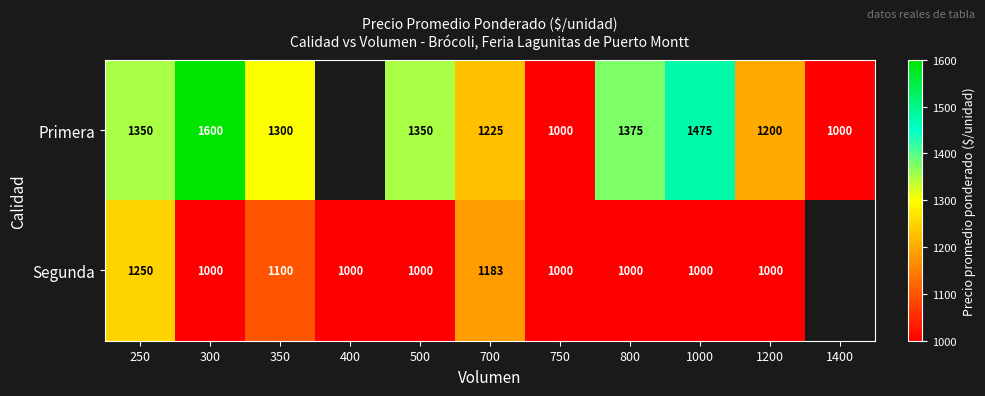

Which label corresponds to the largest value in the chart?

300